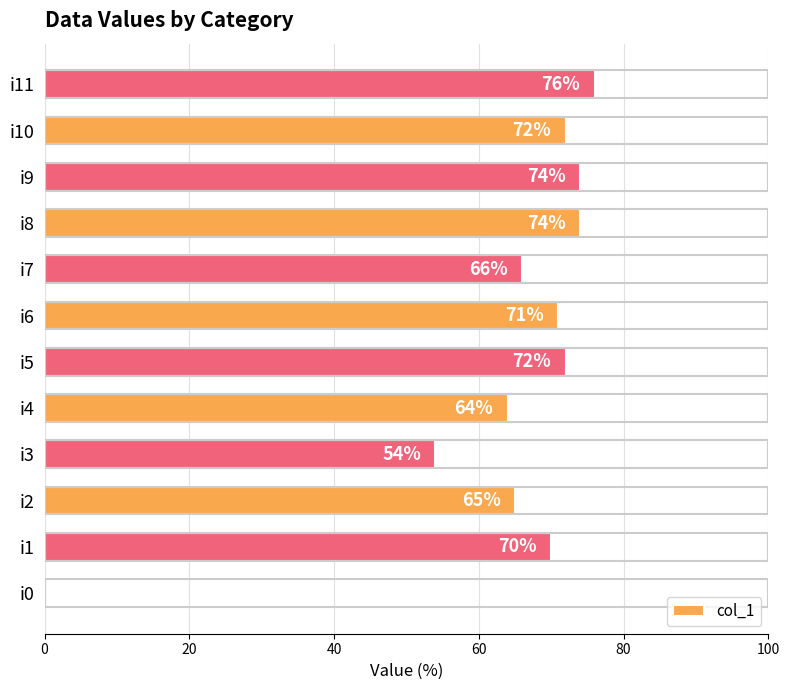

What is the change in value from i1 to i4?

-6